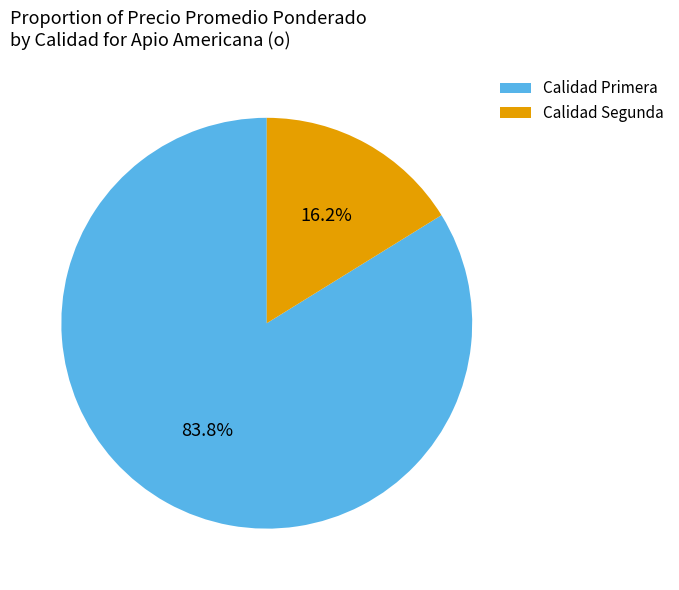

How many segments does this pie chart have?

2